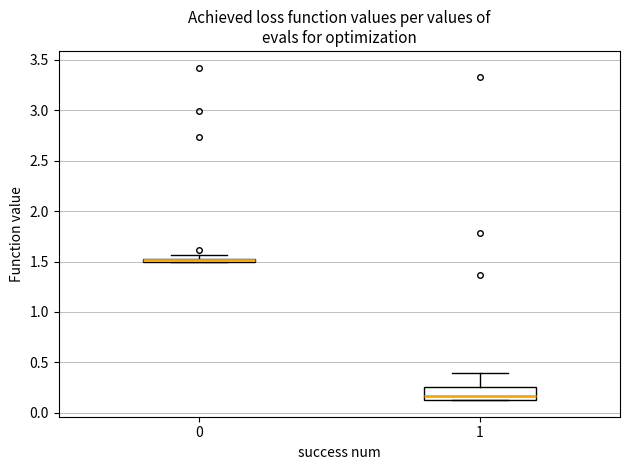

Where does the median line of the box at x = 1 sit on the y-axis? The values are not printed on the chart, so give them approximately, as read against the axis.

0.15